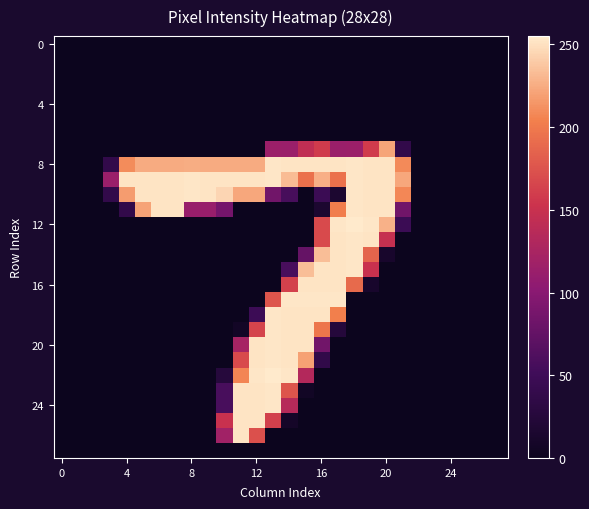

Which label corresponds to the largest value in the chart?

18